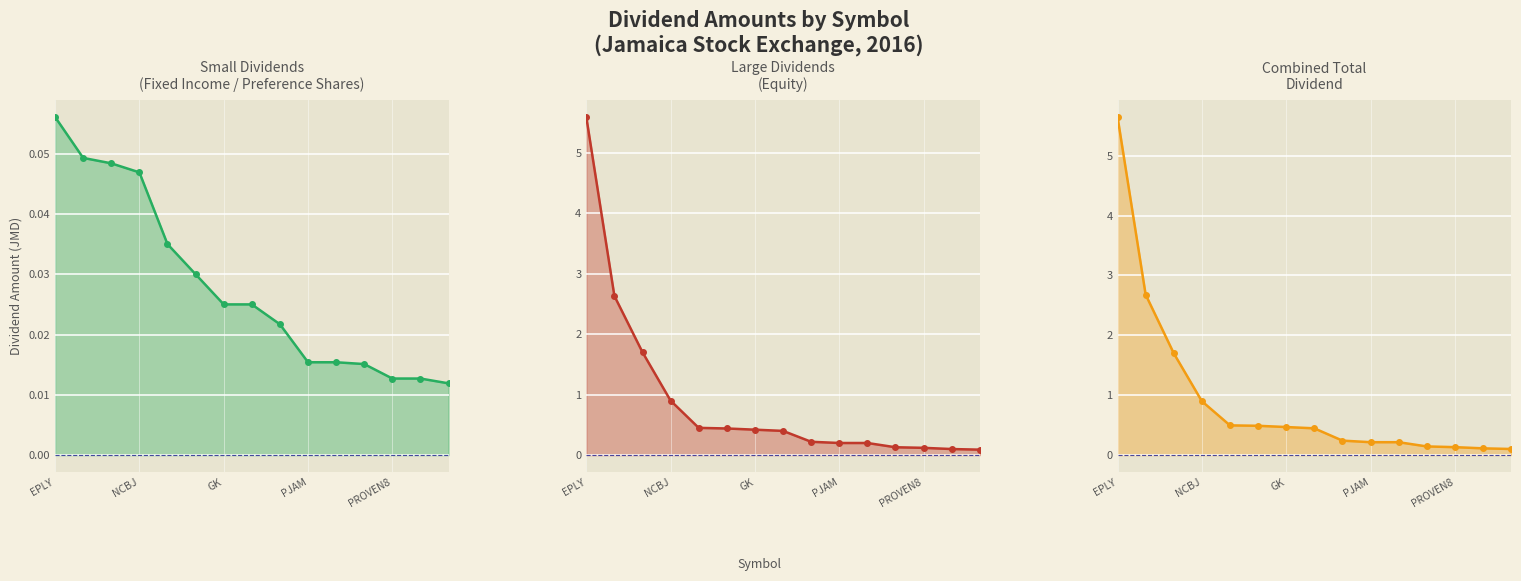

True or false: Combined Total and Dividend Amount (Small) intersect in this chart.

False